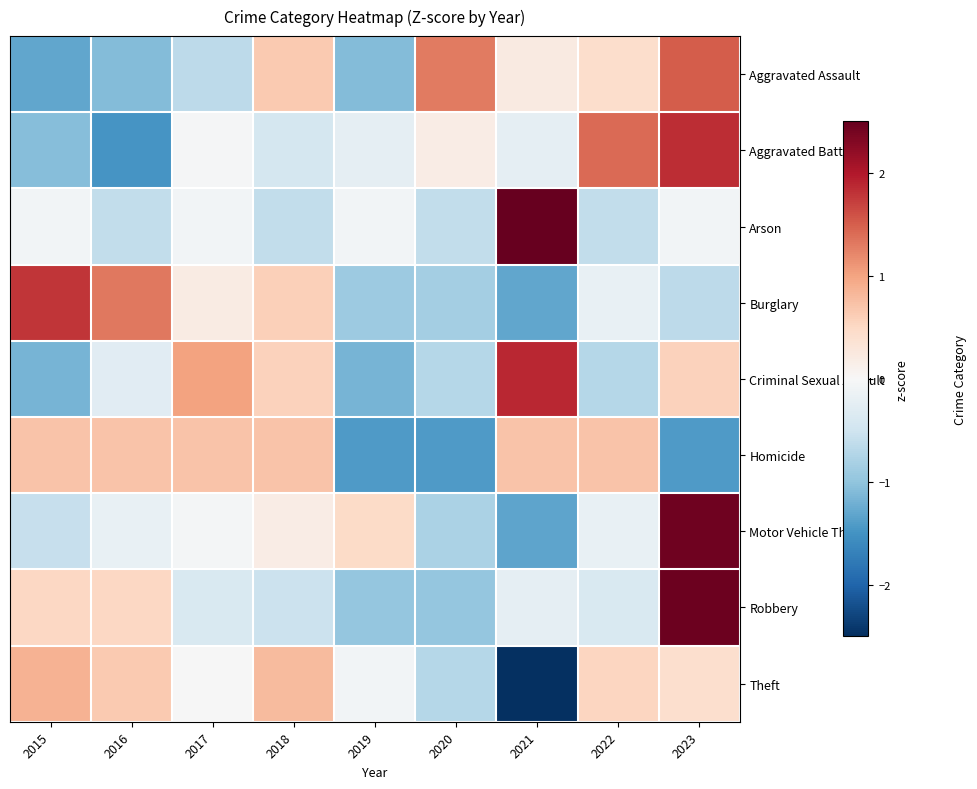

What is the spread (max minus min) of values at 2023?

3.9